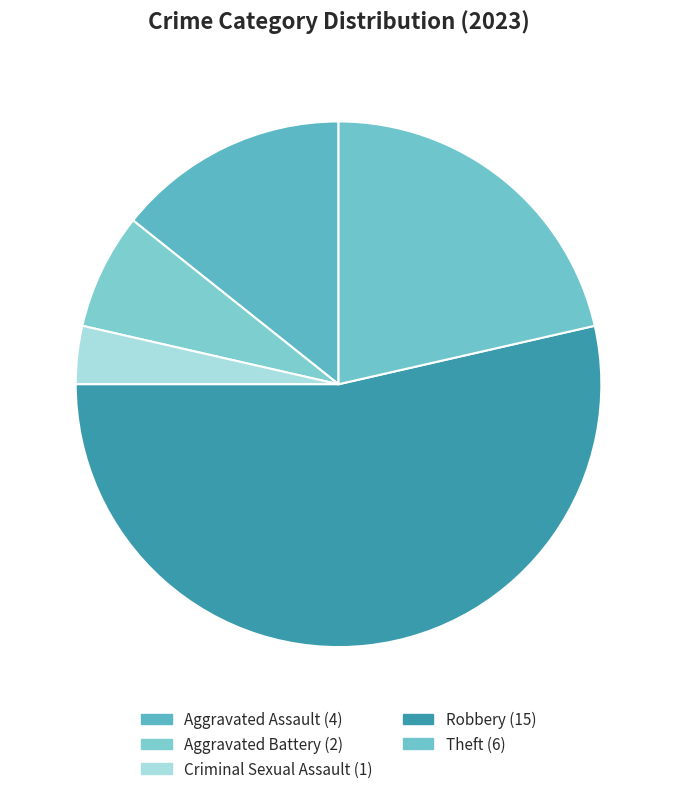

How many segments does this pie chart have?

5